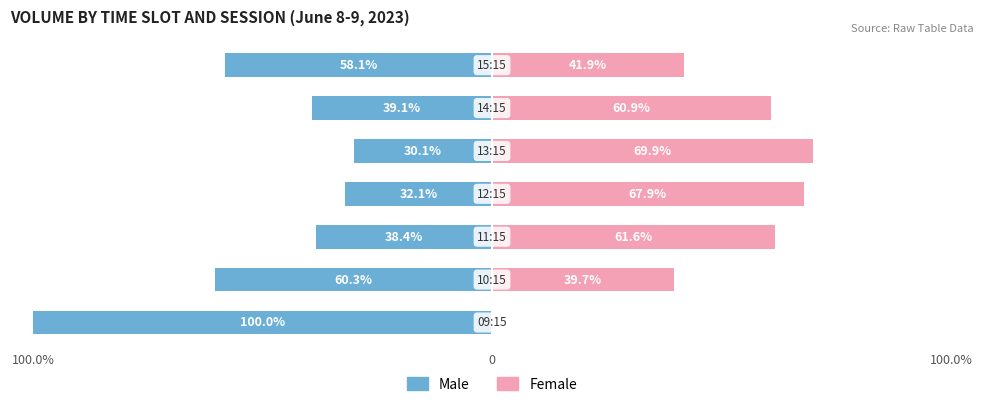

Is the value of Female at 5 greater than the value of Male at 3?

Yes